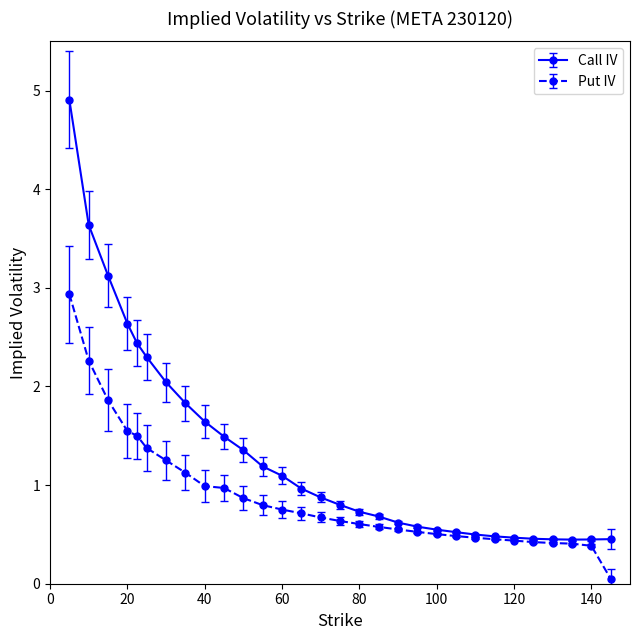

Which series has the largest total across all categories?

Call IV